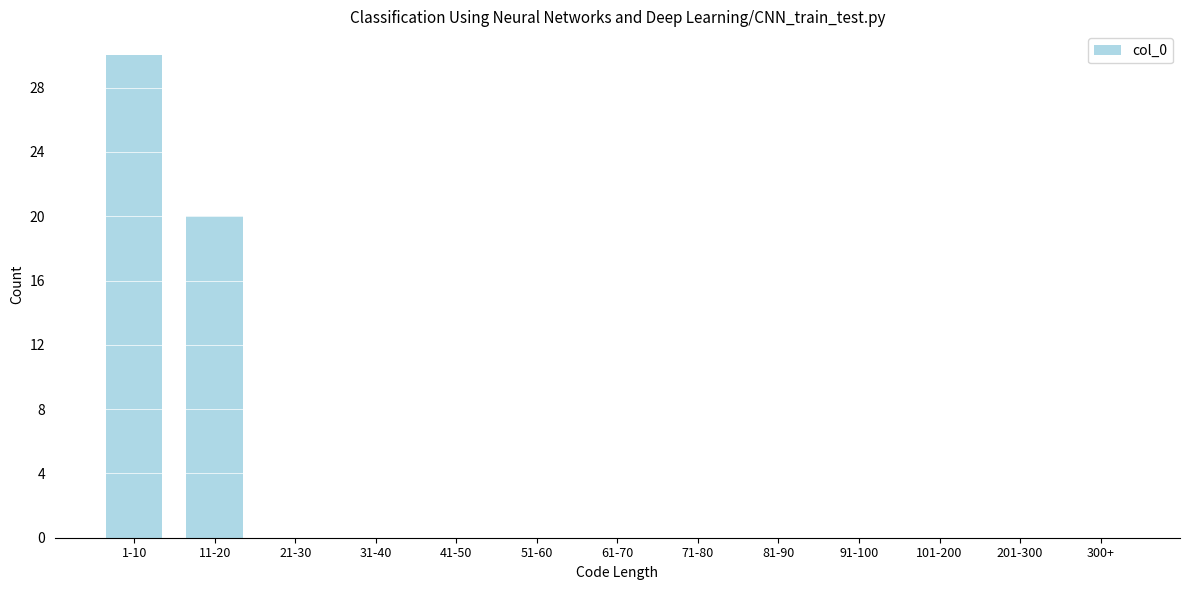

Reading right to left, transcribe all the data shown in this chart.

300+=0	201-300=0	101-200=0	91-100=0	81-90=0	71-80=0	61-70=0	51-60=0	41-50=0	31-40=0	21-30=0	11-20=20	1-10=30